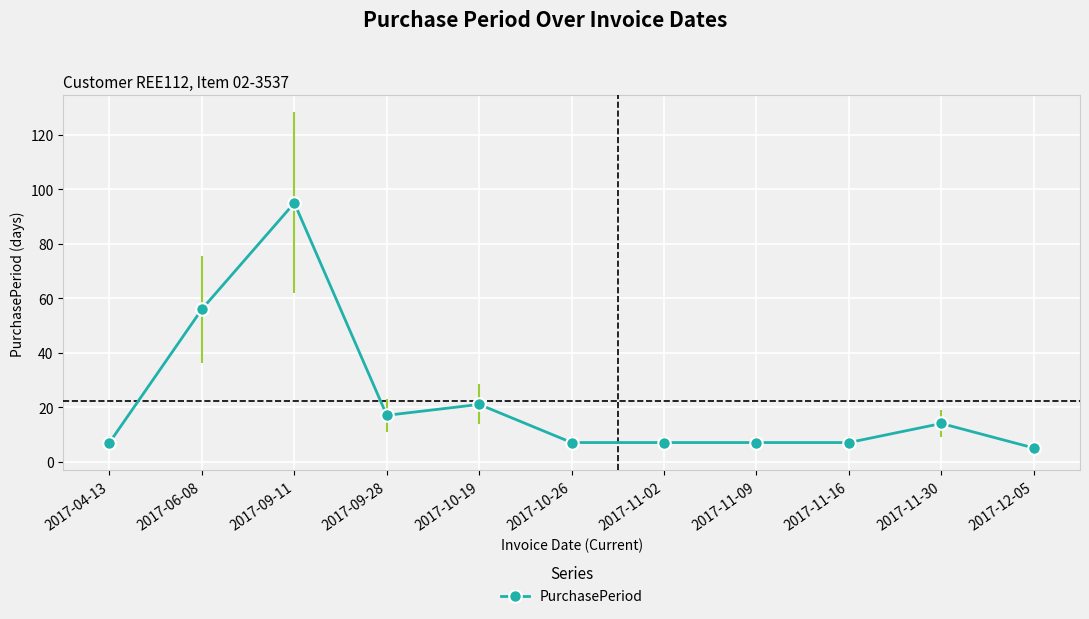

Reading left to right, extract all data points from this chart.

2017-04-13=7	2017-06-08=56	2017-09-11=95	2017-09-28=17	2017-10-19=21	2017-10-26=7	2017-11-02=7	2017-11-09=7	2017-11-16=7	2017-11-30=14	2017-12-05=5